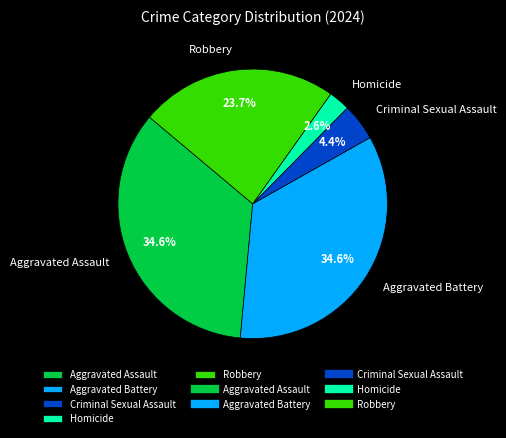

To the nearest percent, what is the difference between the Homicide and Aggravated Assault slice percentages?

32%